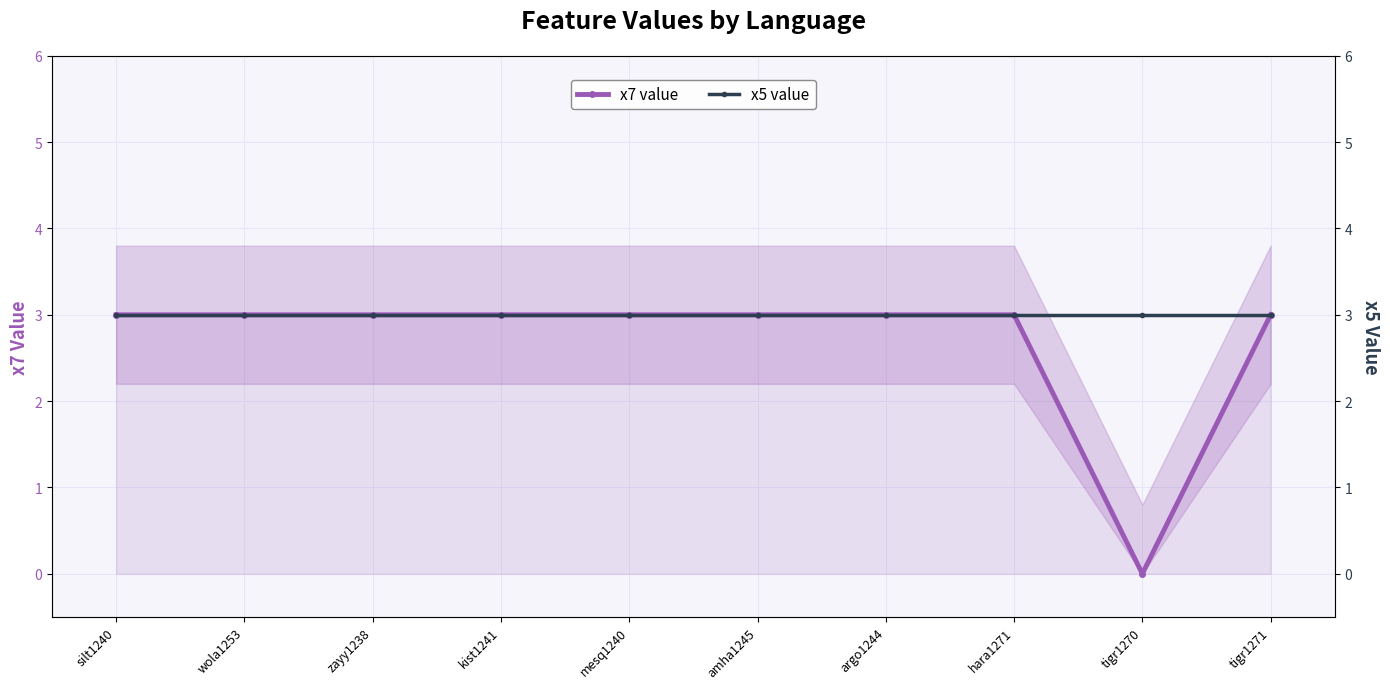

What is the label of the 8th point from the right?

zayy1238